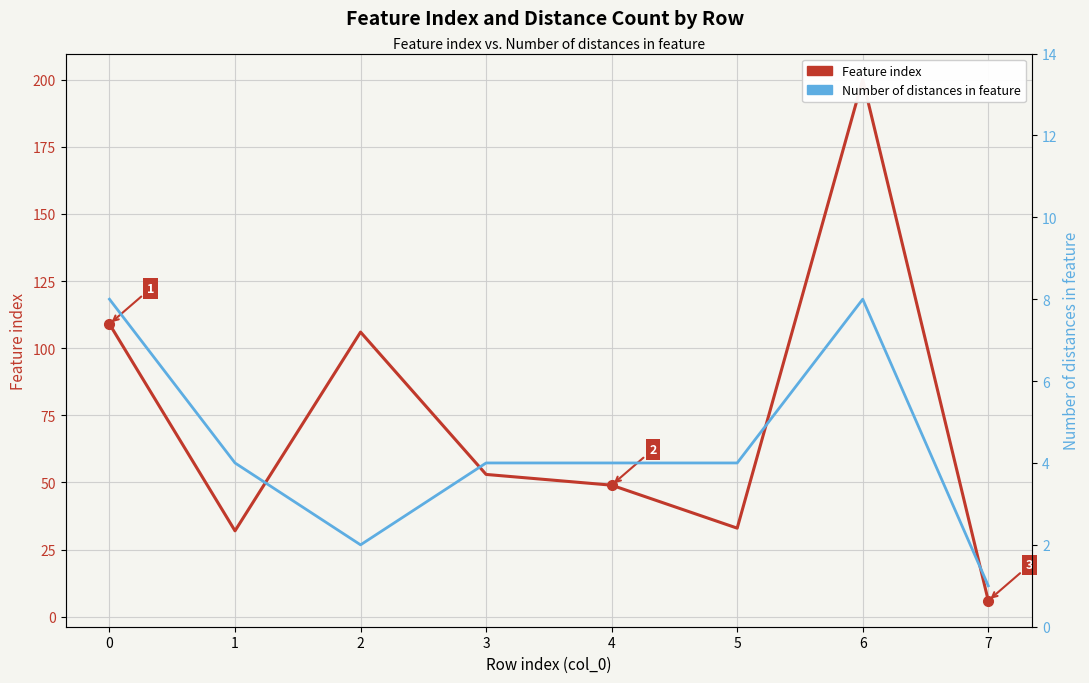

How many lines are shown in the chart?

2